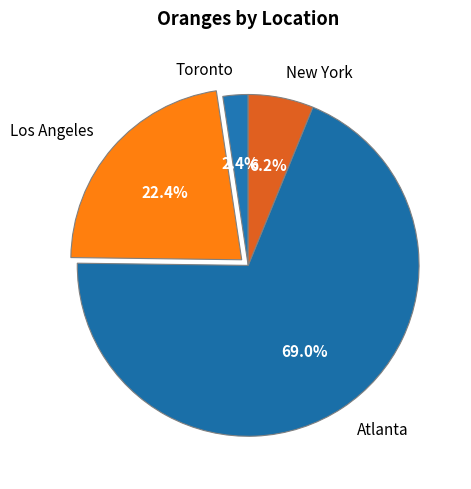

What is the majority slice?

Atlanta